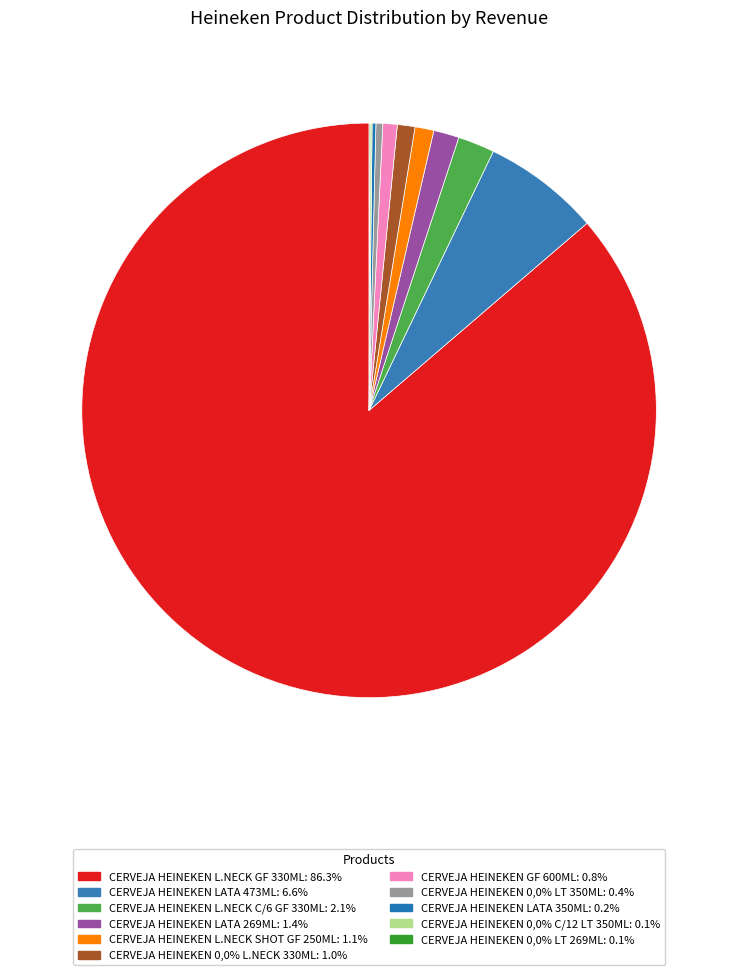

Does any single category account for the majority?

Yes